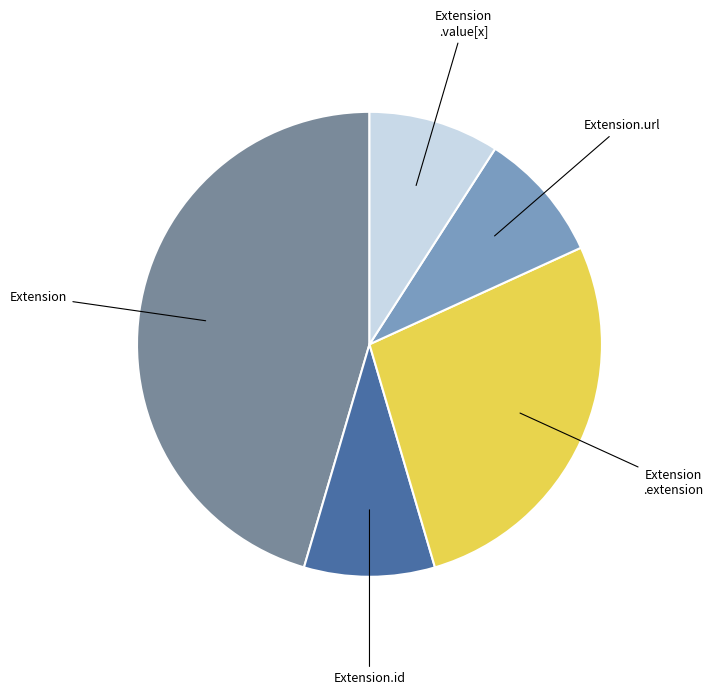

Is there a majority slice in this chart?

No